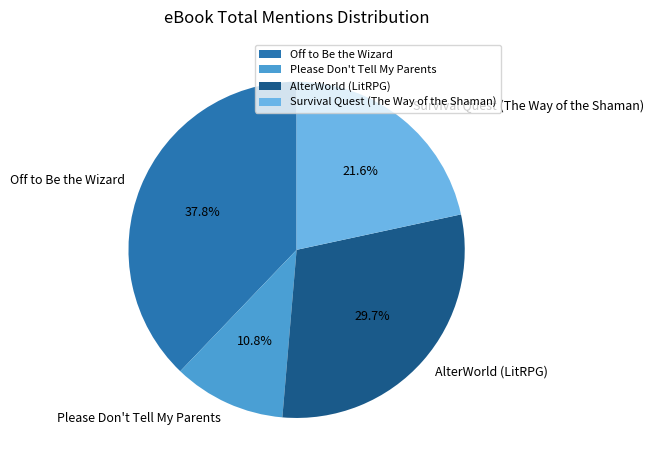

What percentage is the Survival Quest (The Way of the Shaman) slice, to the nearest percent?

22%